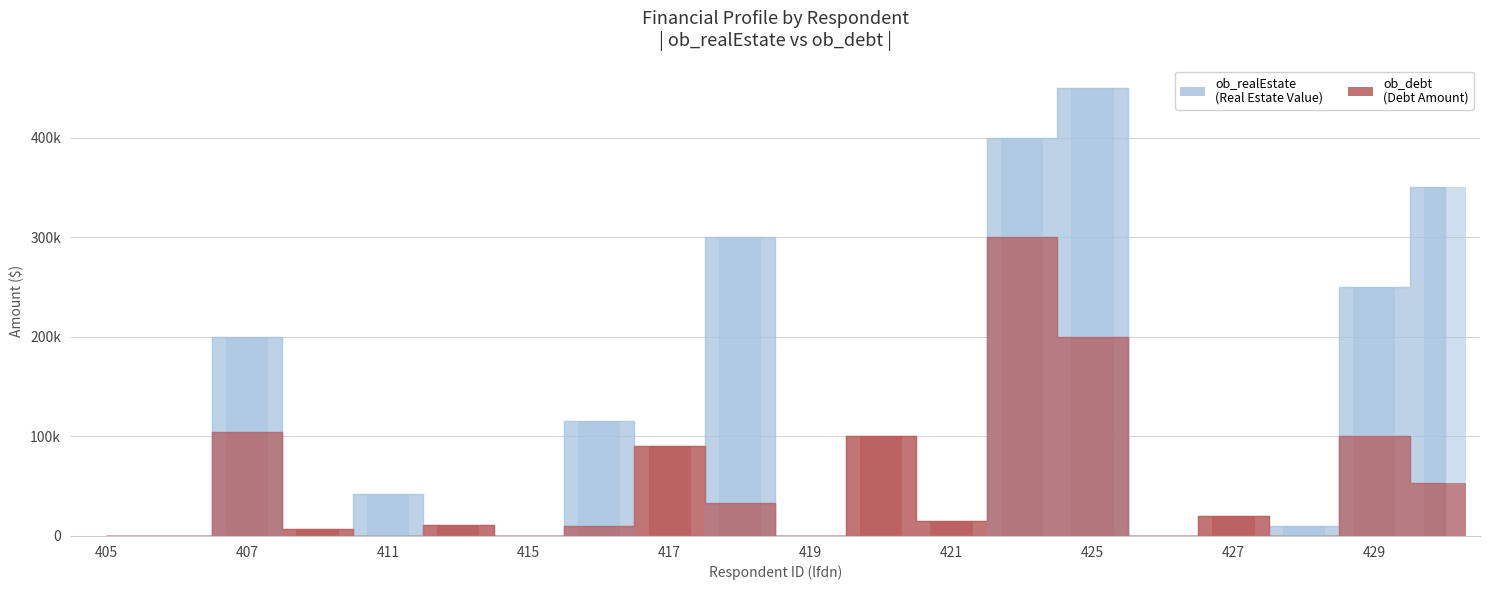

Rank the categories by ob_realEstate value from highest to lowest.

425, 424, 430, 418, 429, 407, 416, 411, 428, 405, 406, 410, 413, 415, 417, 419, 420, 421, 426, 427